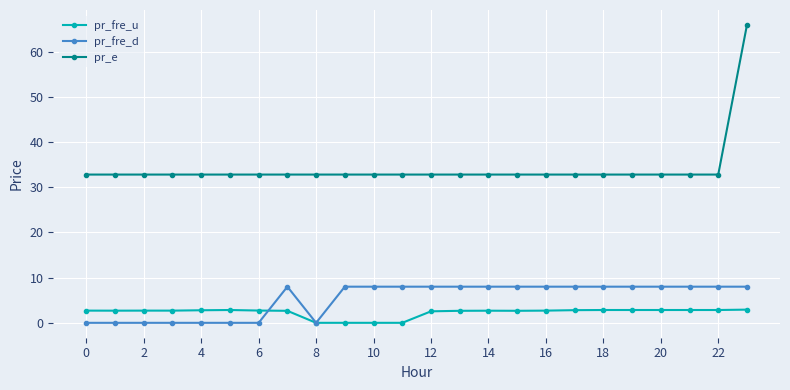

True or false: pr_e and pr_fre_d cross at least once.

False